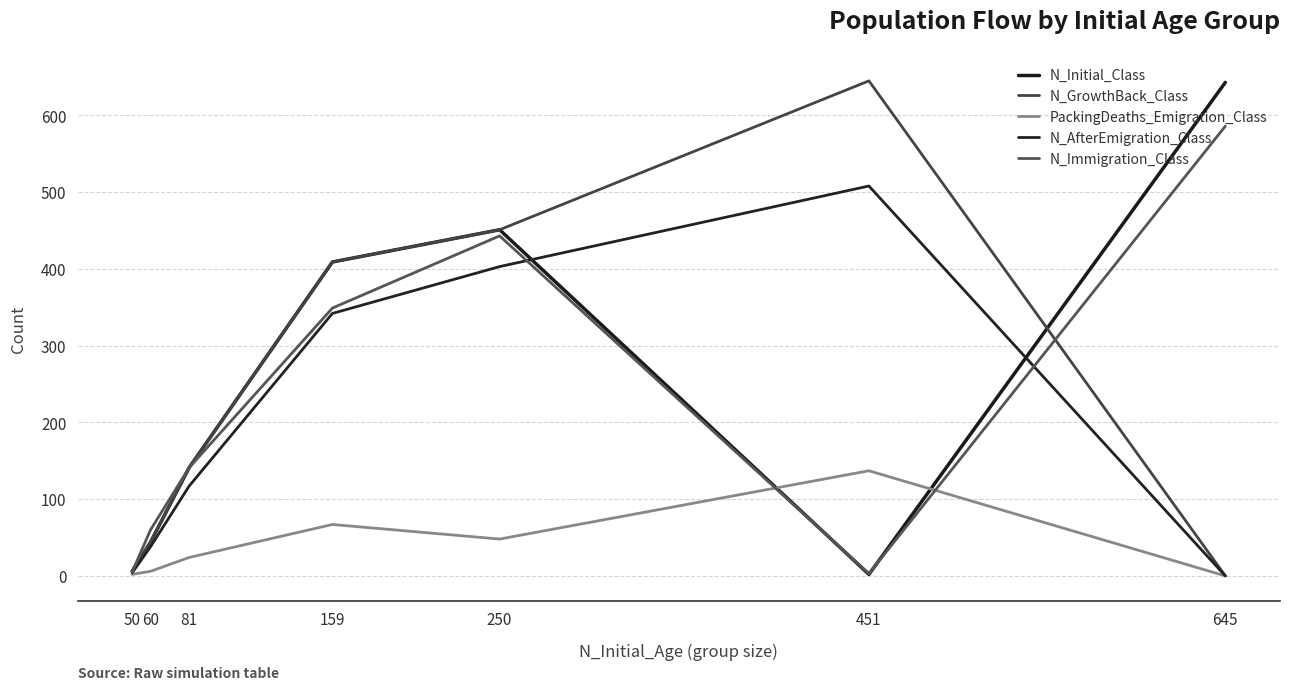

Which series has the widest spread of values?

N_GrowthBack_Class